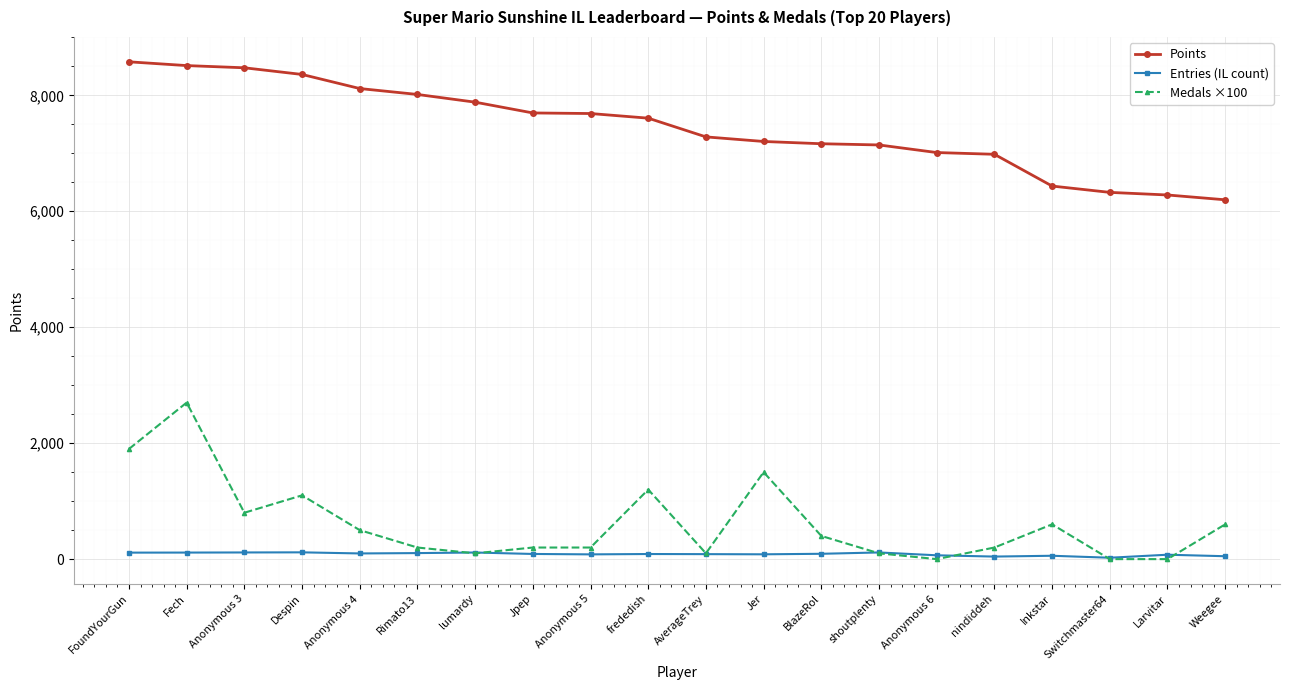

Which series has the largest range (max minus min)?

Medals ×100